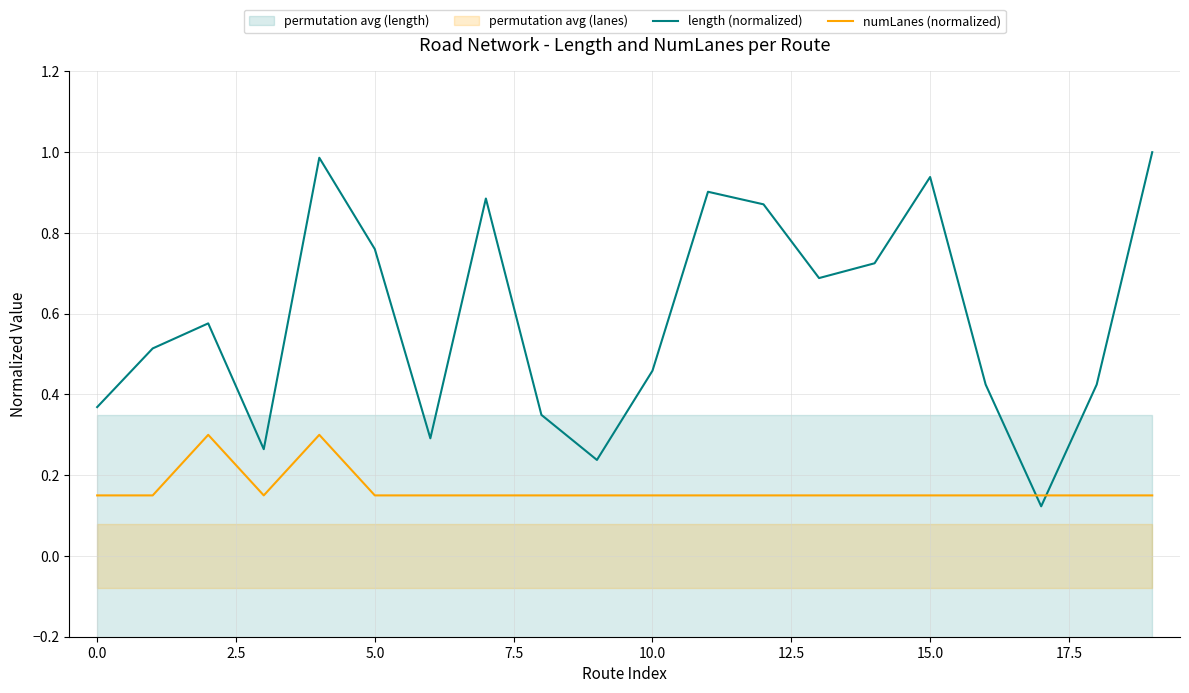

How many lines are shown in the chart?

2